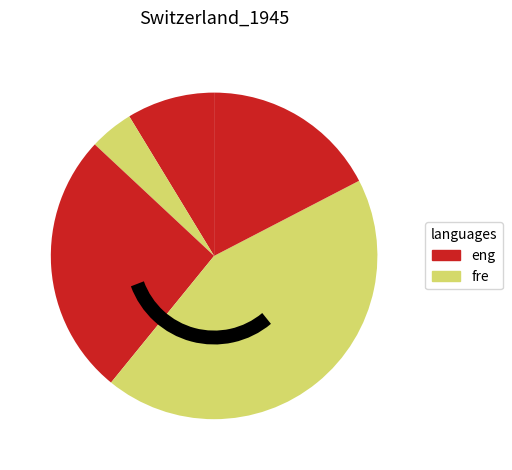

Count the number of slices in the pie.

5